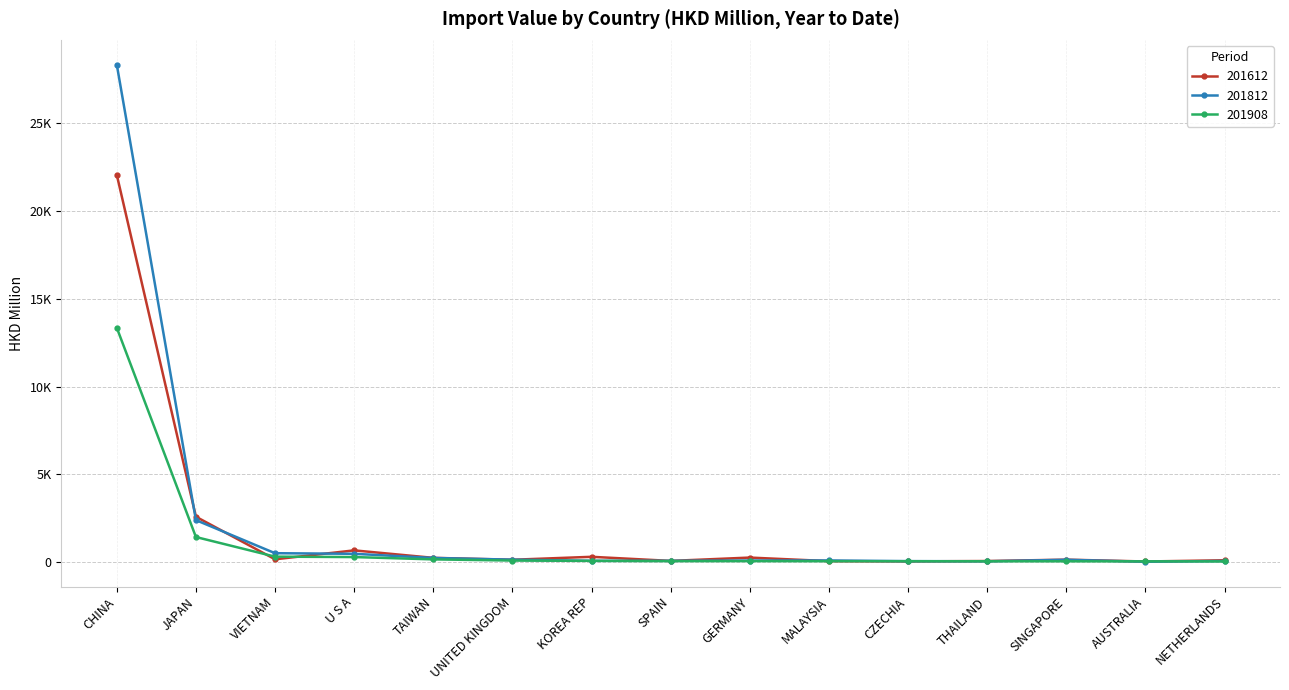

How many intersections are there between 201612 and 201812?

9